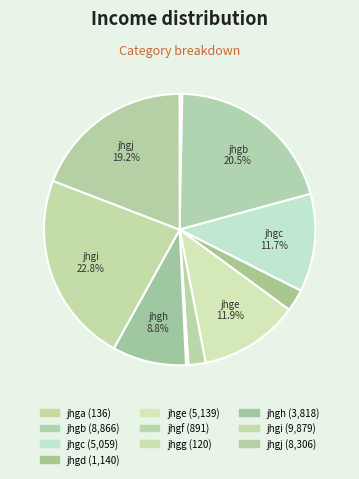

Between jhge and jhgf, which is larger?

jhge